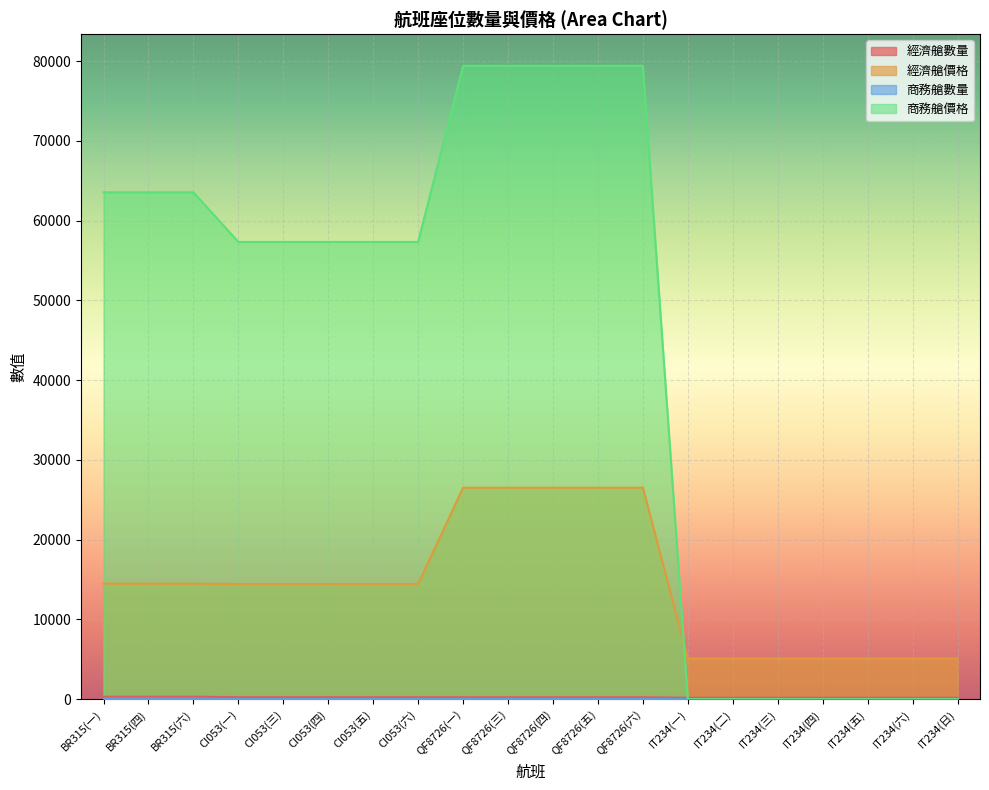

Which series has the largest total across all categories?

商務艙價格